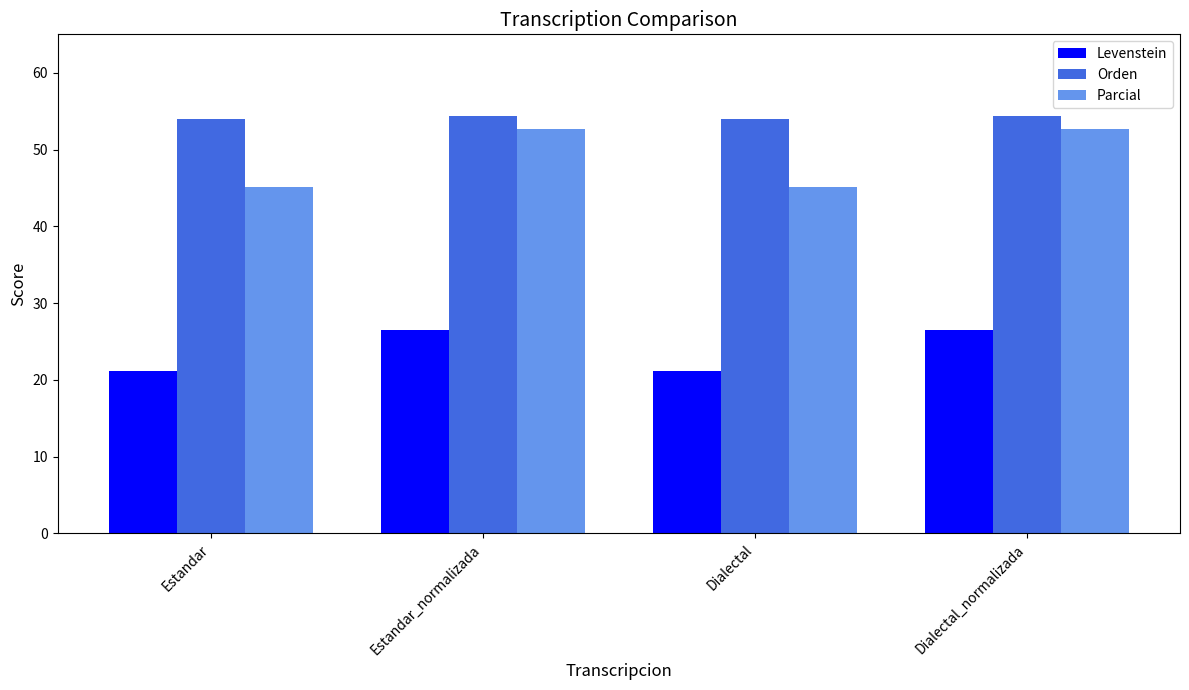

What is the spread (max minus min) of values at Dialectal?

32.9